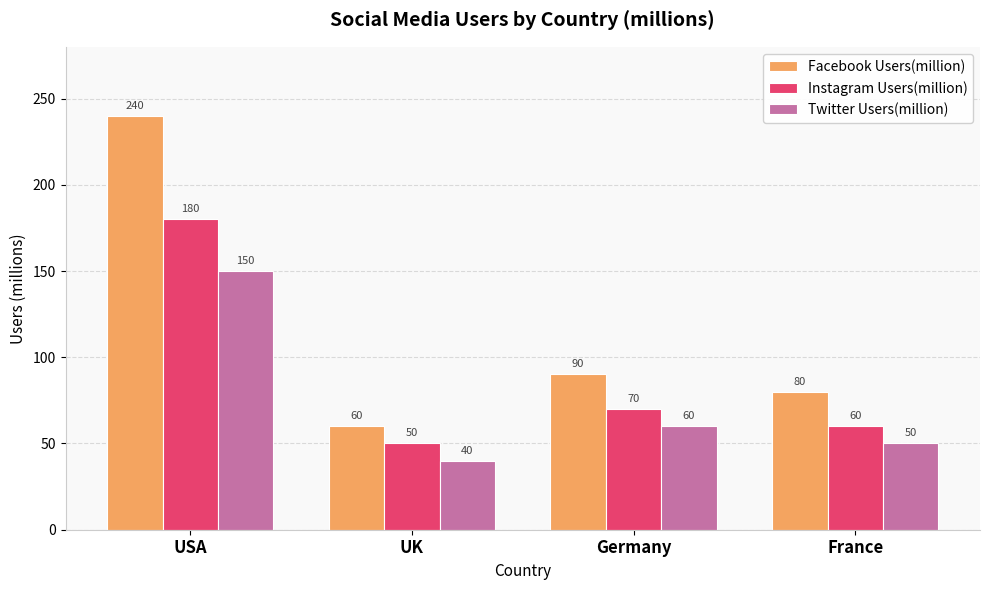

What is the total value across all series at UK?

150